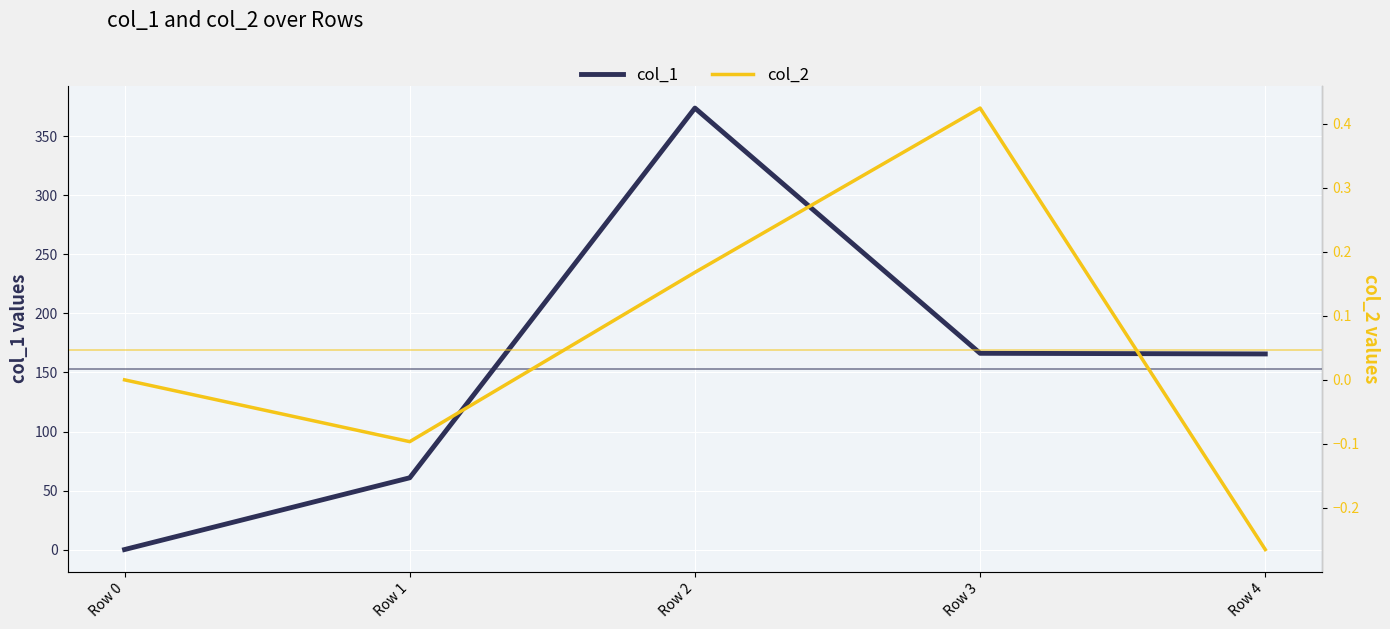

What are all the series names shown in the legend?

col_1, col_2